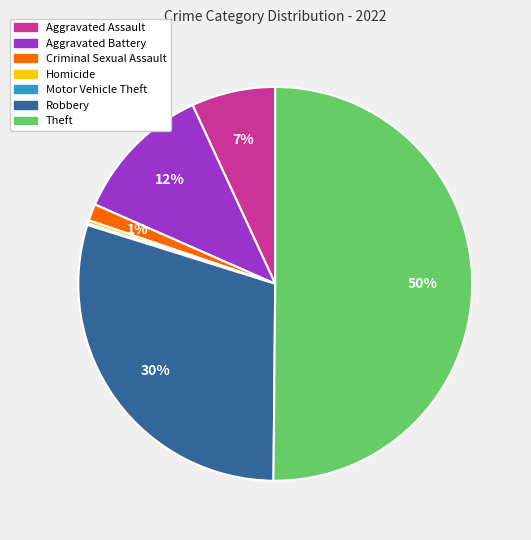

Combined, do Aggravated Assault and Homicide account for over 50%?

No